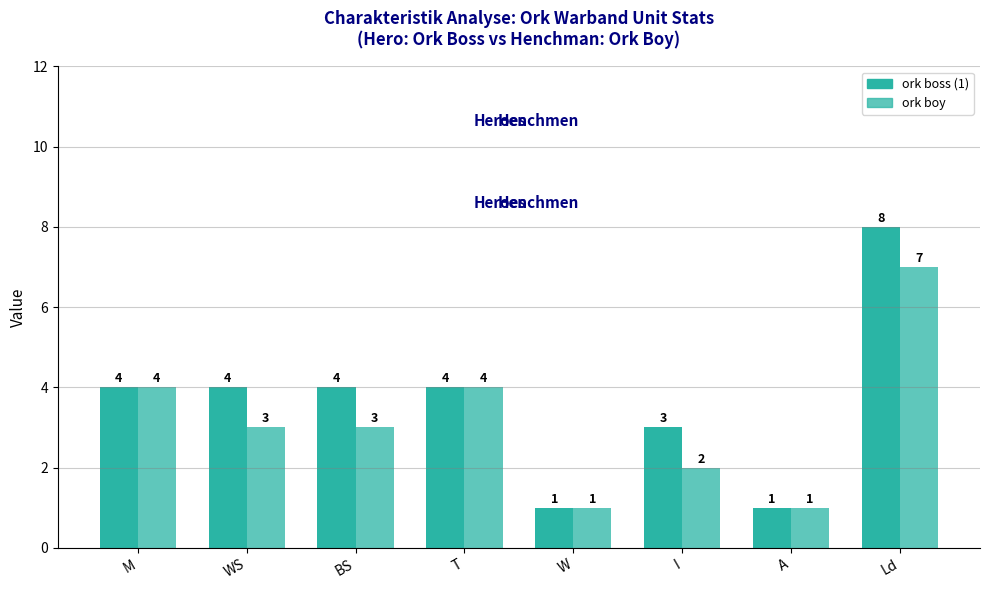

Which series has the widest spread of values?

ork boss (1)